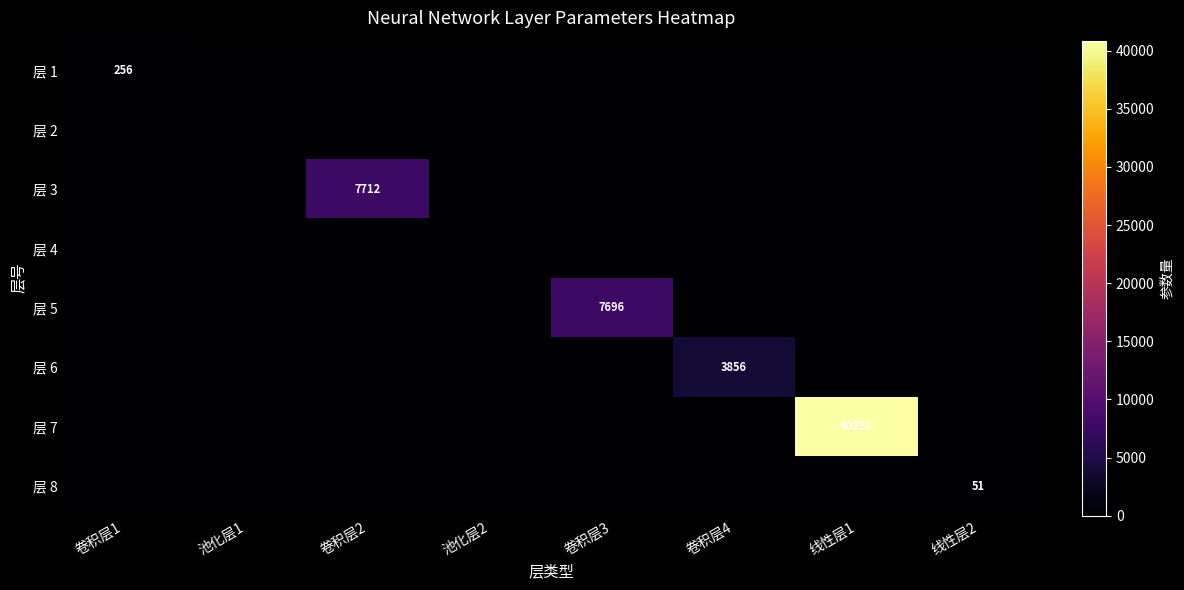

List the labels in order of 层 5 value, largest first.

卷积层3, 卷积层1, 池化层1, 卷积层2, 池化层2, 卷积层4, 线性层1, 线性层2